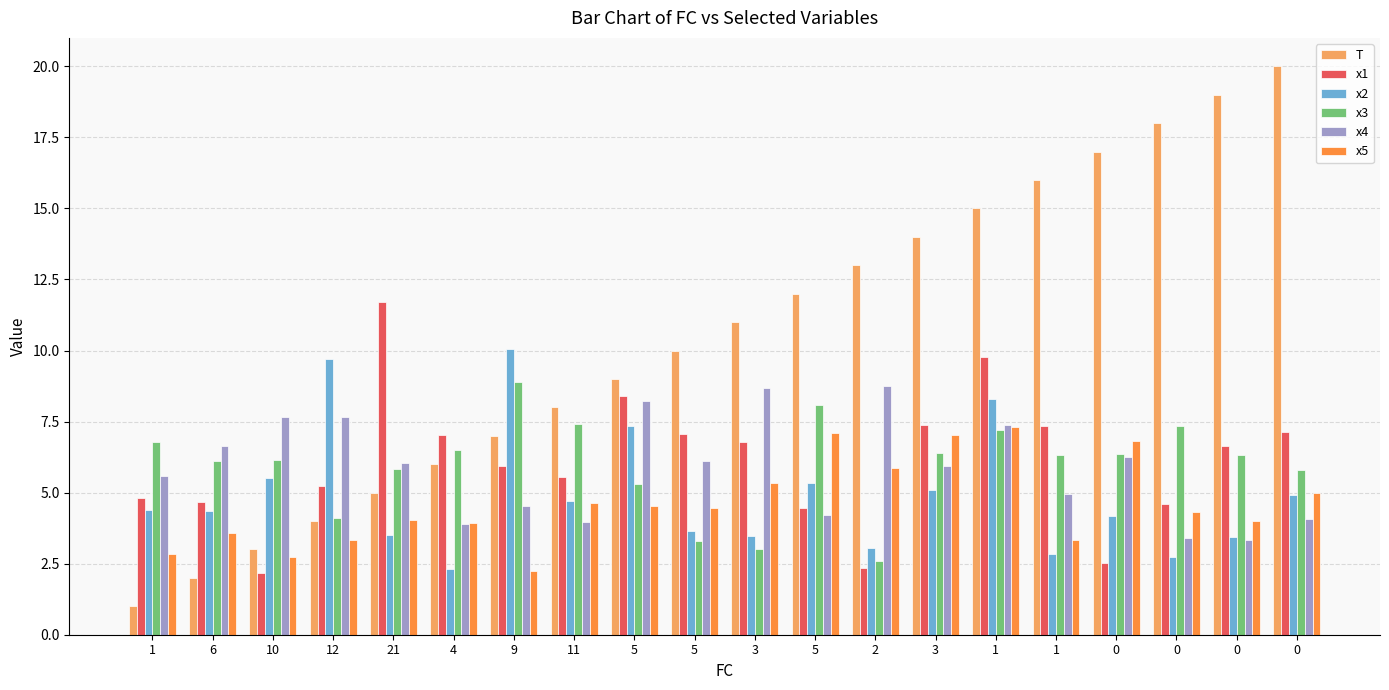

Is the value of T at 11 greater than the value of x3 at 11?

Yes